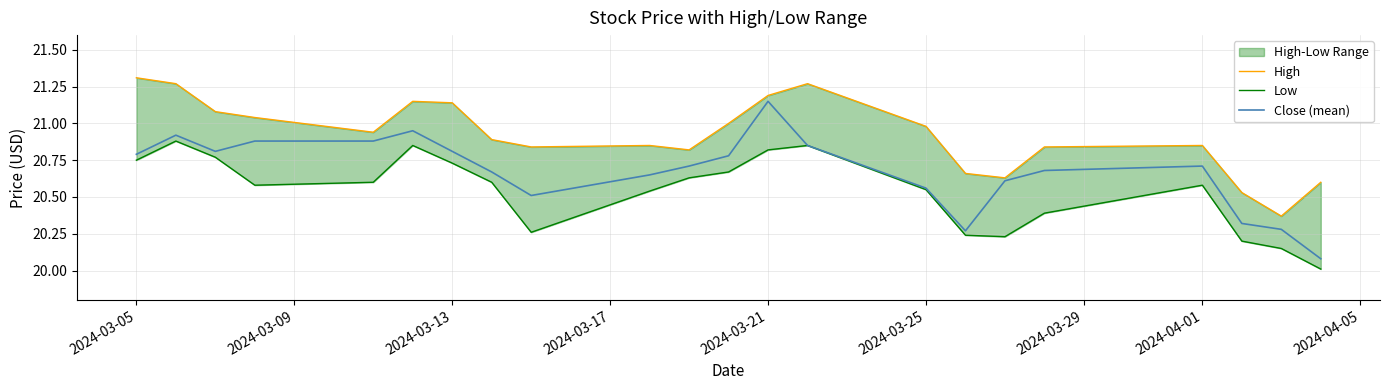

List the series in order of their overall mean, highest first.

High, Close (mean), Low